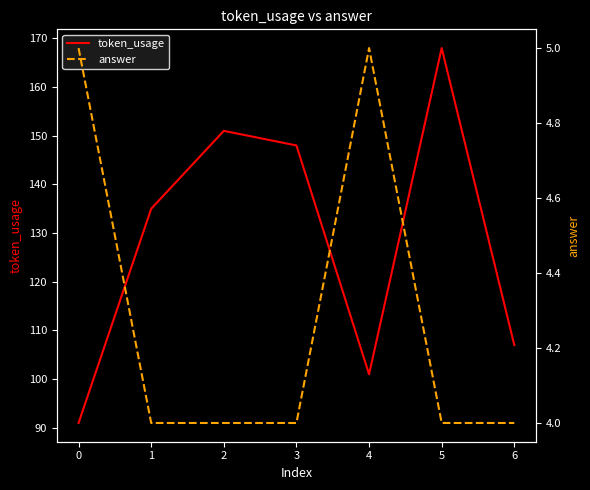

True or false: token_usage has a value of 269 at 5.

False